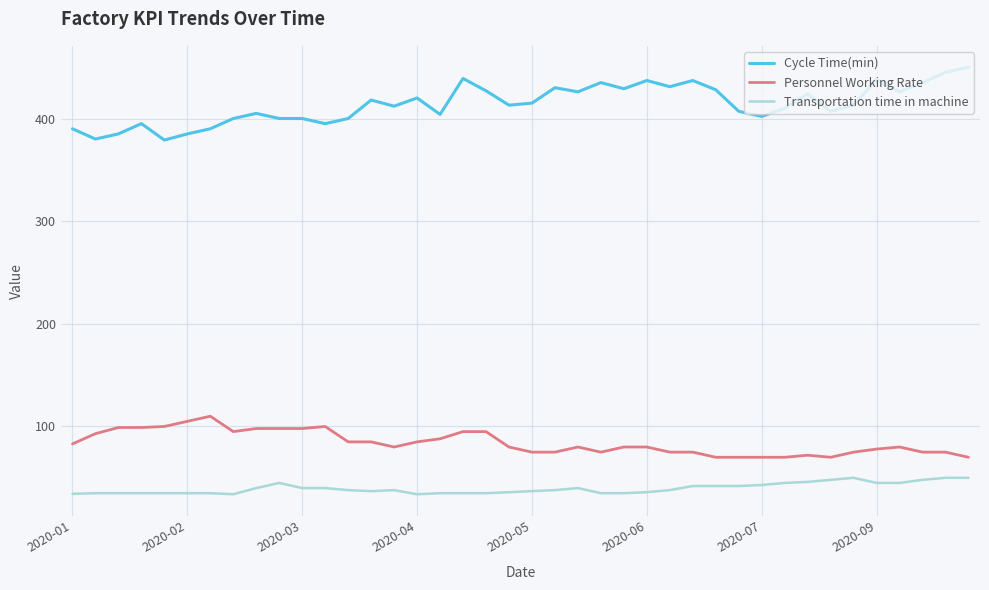

What is the difference between the maximum and minimum values in the Personnel Working Rate series?

40.0